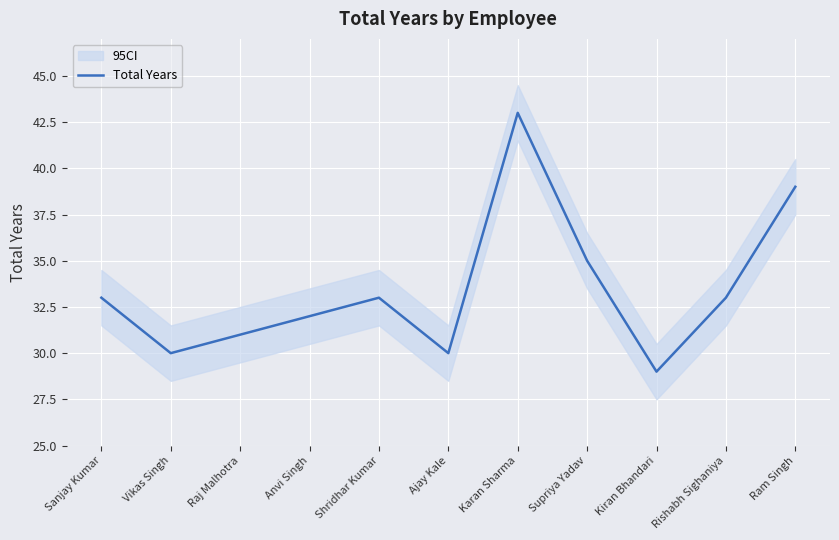

Count the number of values greater than 33.

3